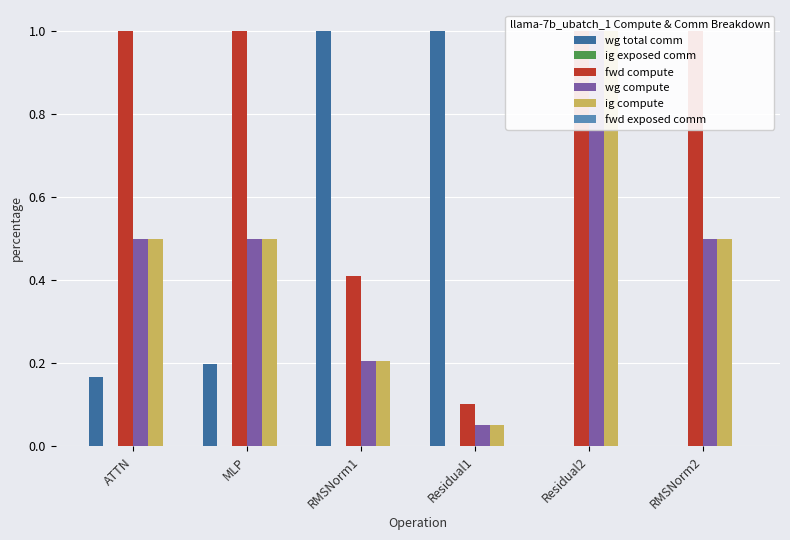

Is the value of wg total comm at ATTN greater than the value of wg compute at ATTN?

No